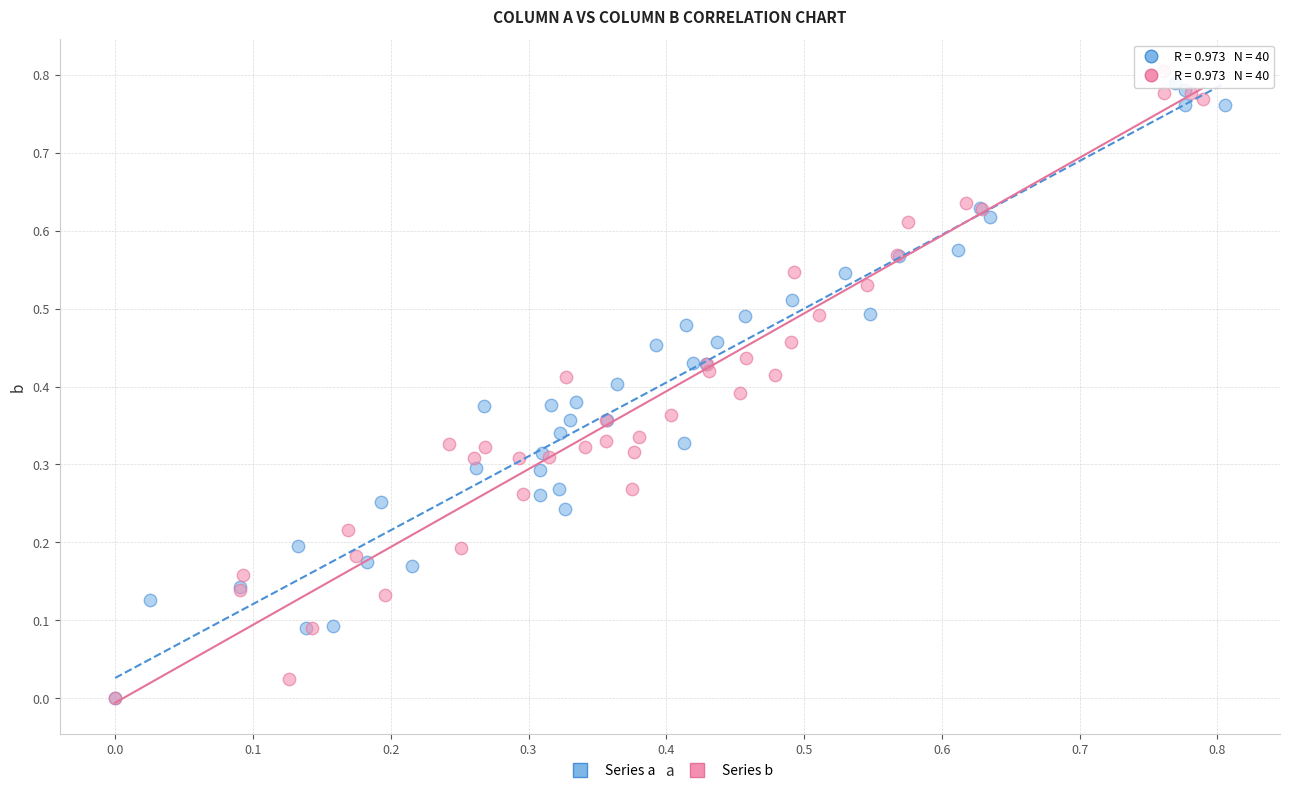

What are all the series names shown in the legend?

Series a, Series b